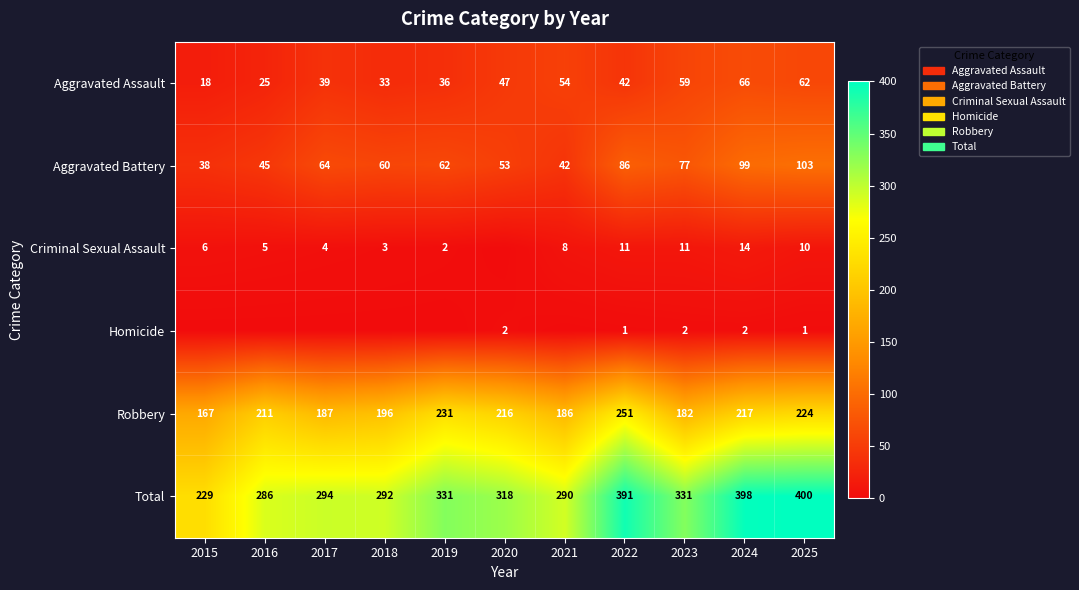

True or false: Homicide has a value of 1 at 2025.

True